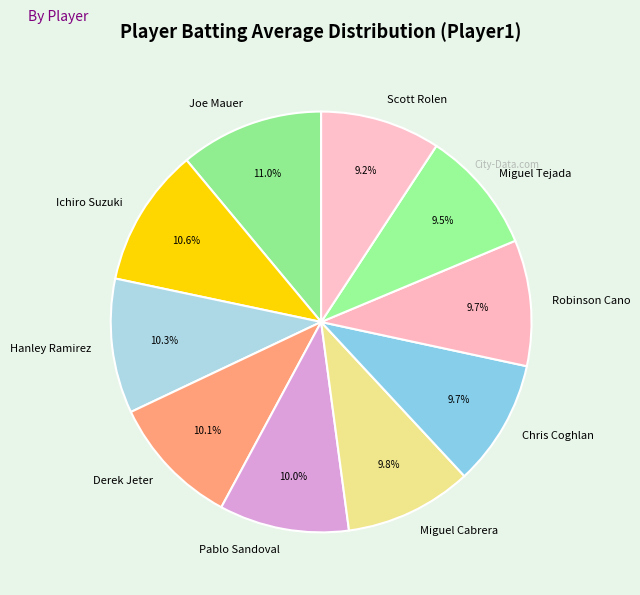

How much of the chart is everything except Ichiro Suzuki?

89.4%